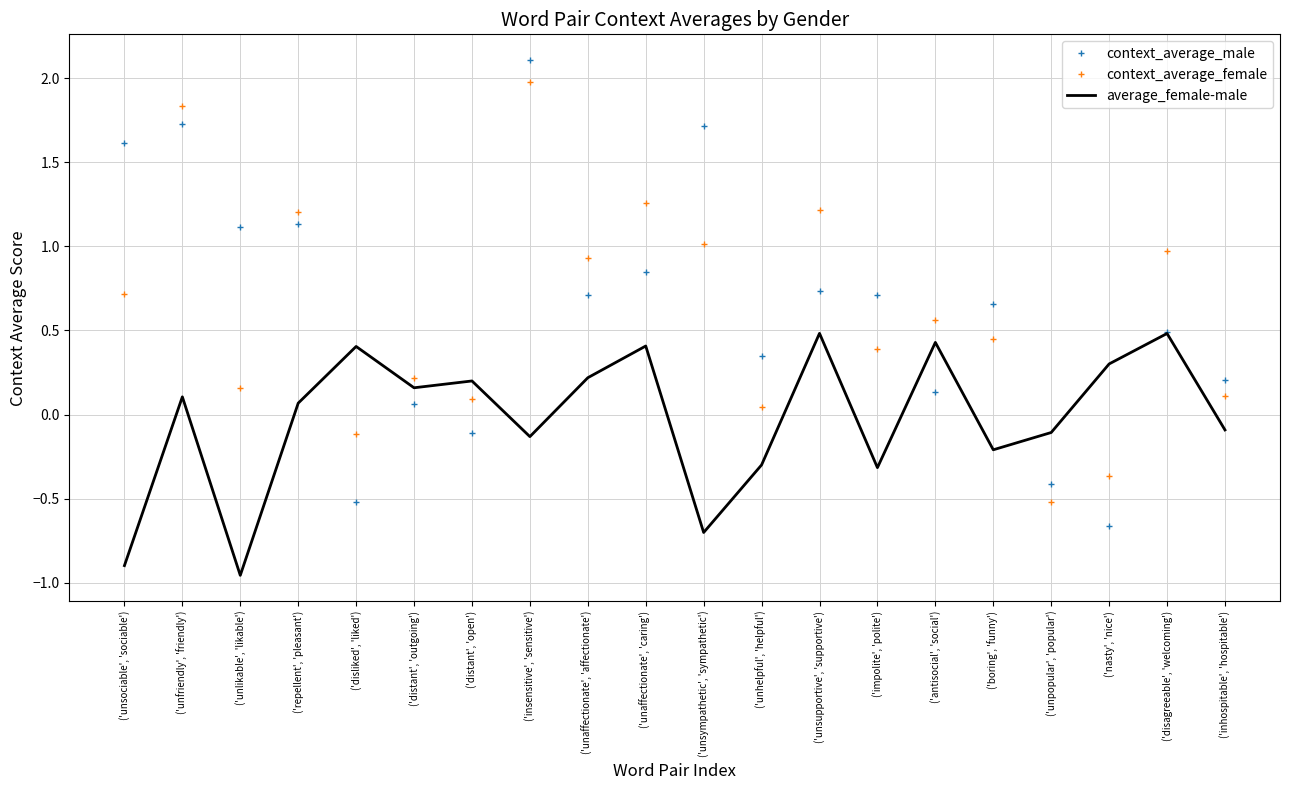

The value of context_average_female at ('inhospitable', 'hospitable') is 0.1. True or false?

True